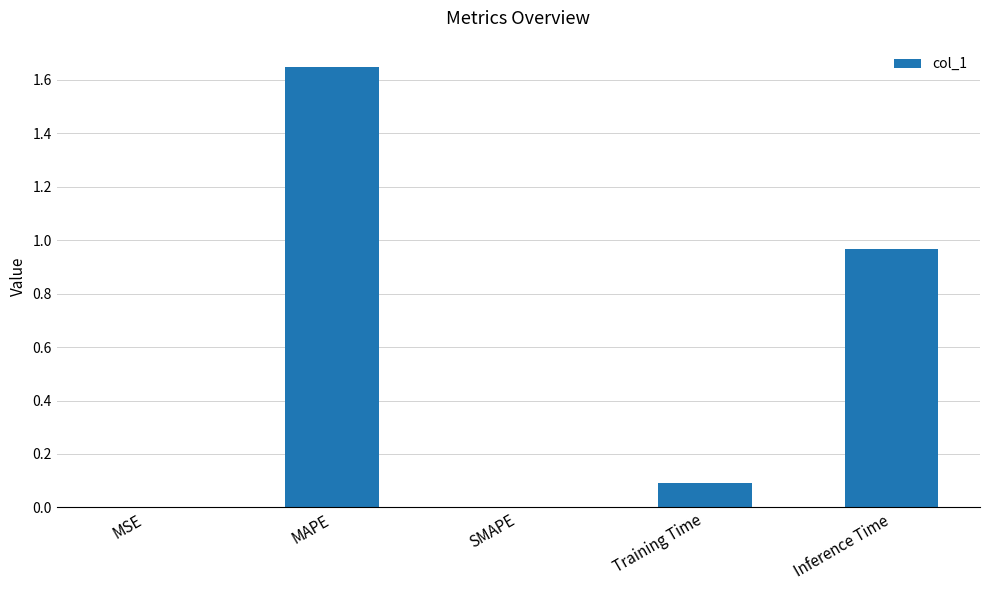

What is the sum of the values at Inference Time and MAPE?

2.6